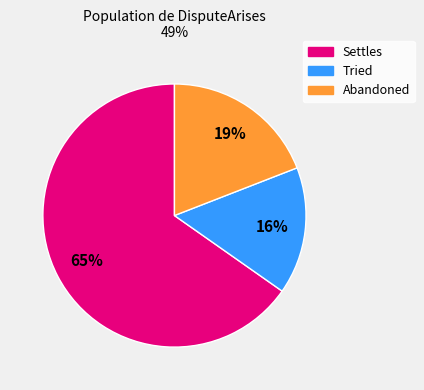

How many segments does this pie chart have?

3